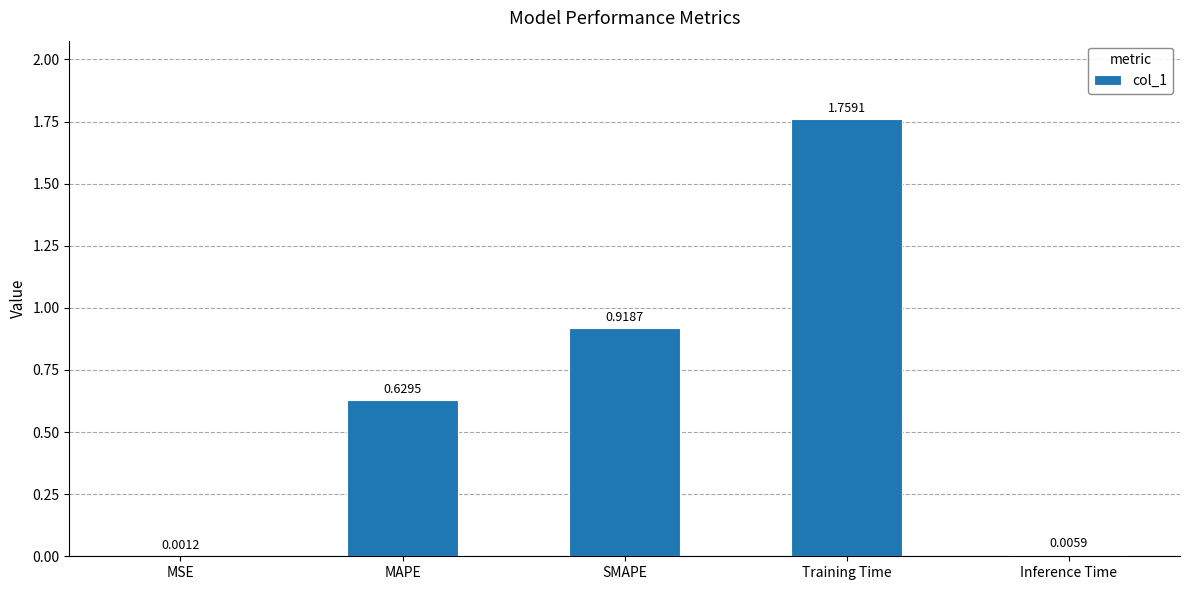

Which label corresponds to the largest value in the chart?

Training Time